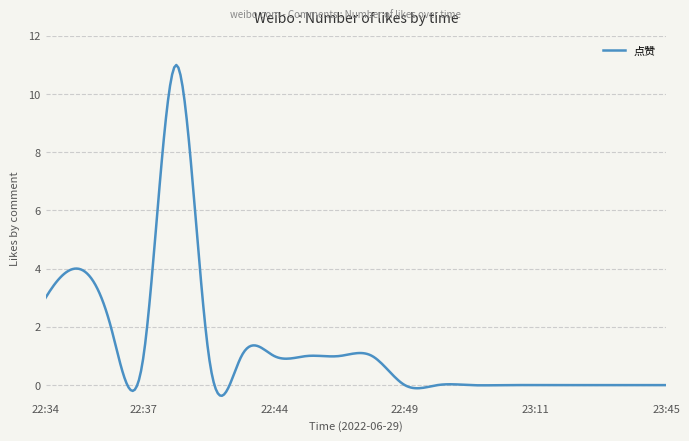

What is the minimum value shown in the chart?

-0.4